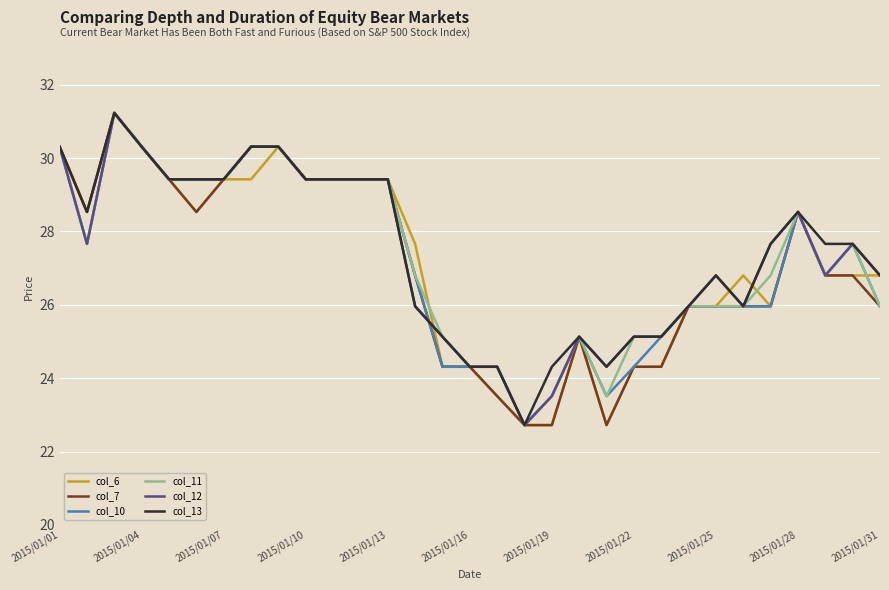

What is the maximum value for col_11?

31.2